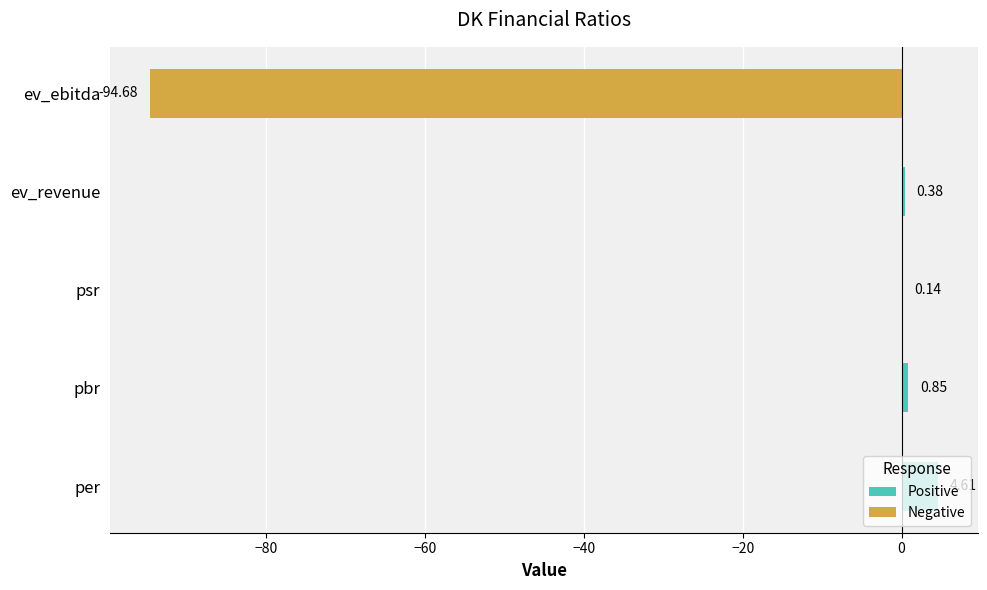

Where is the data nearest to the value -45?

psr